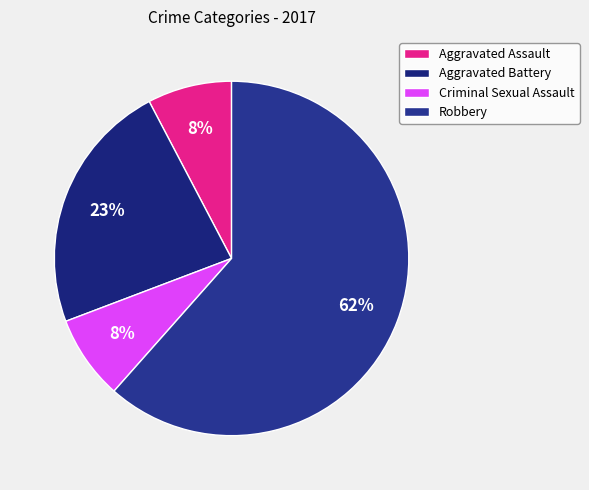

True or false: Criminal Sexual Assault accounts for 17% of the total.

False